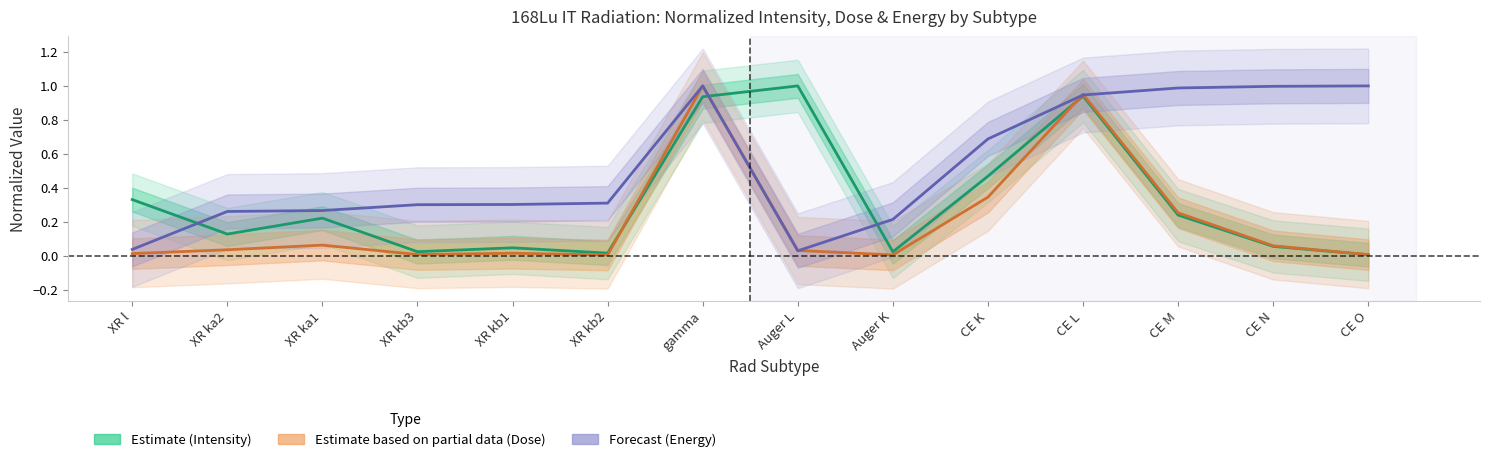

In Forecast, how many points are higher than both neighbors (excluding endpoints)?

1